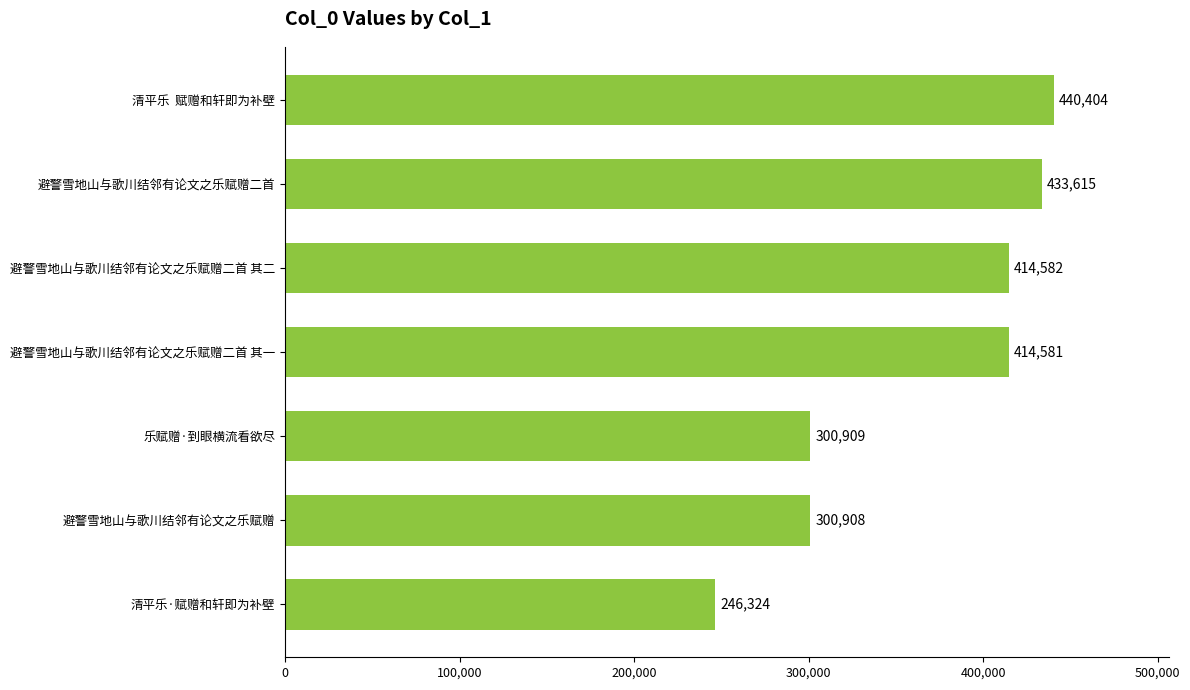

Which has a higher value, 避警雪地山与歌川结邻有论文之乐赋赠二首 or 避警雪地山与歌川结邻有论文之乐赋赠二首 其二?

避警雪地山与歌川结邻有论文之乐赋赠二首